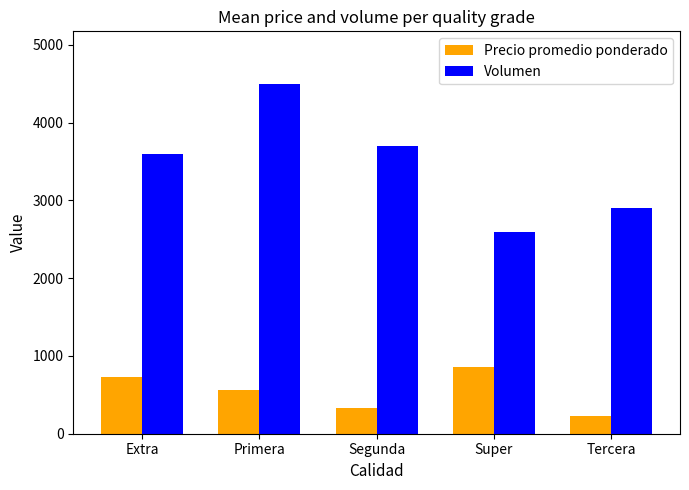

Count the Precio promedio ponderado values in the range 331 to 731.

3